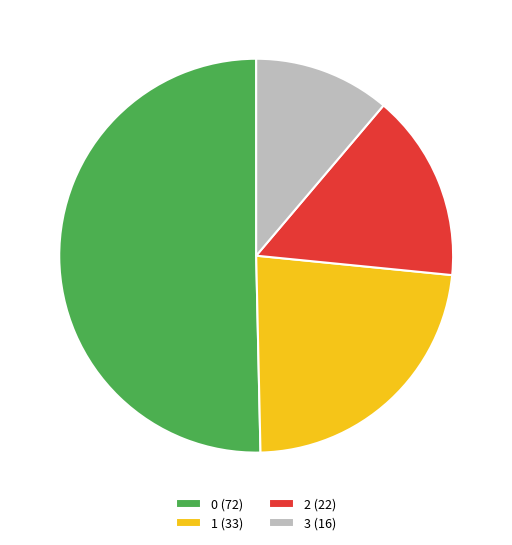

Which category has the smallest portion of the pie?

3 (16)